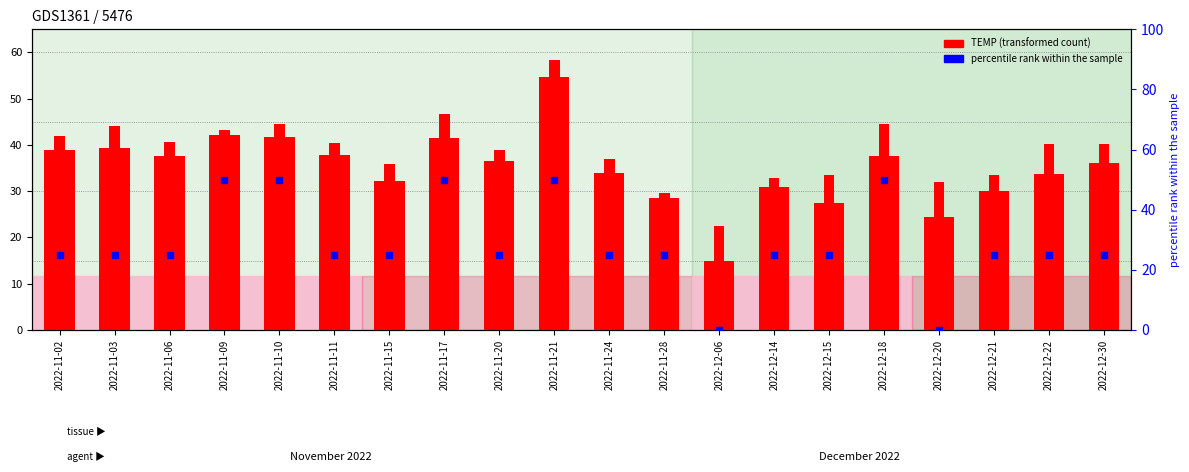

What is the total value across all series at 2022-11-24?

95.8